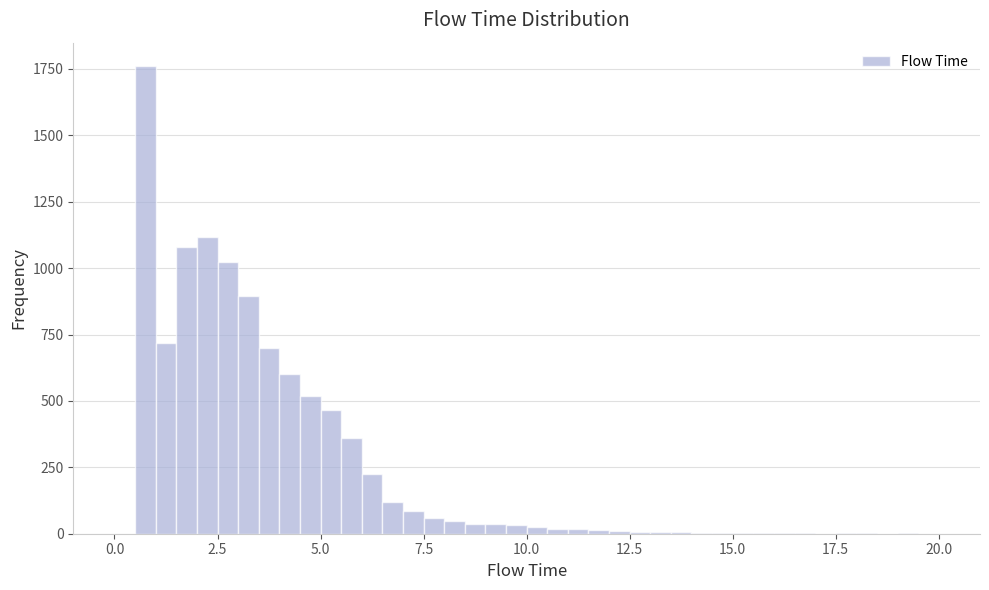

Read against the x-axis, roughly where is the centre of the tallest bar?

1.0